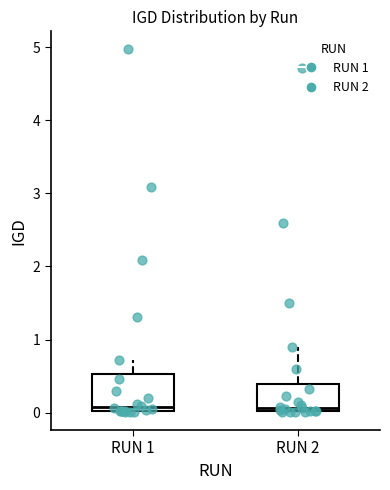

Comparing the boxes themselves (not the whiskers), which one is the tallest?

RUN 1